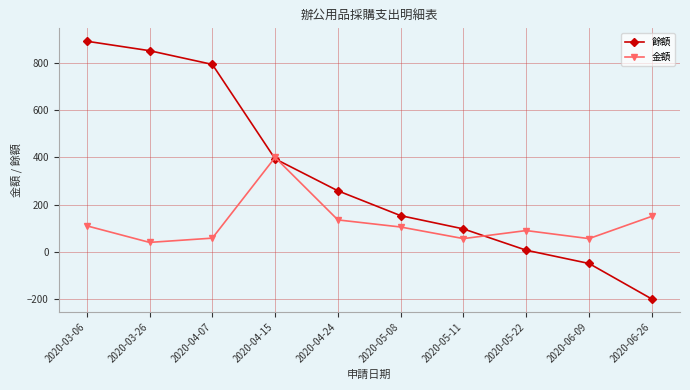

Between 2020-04-24 and 2020-06-09, which series saw the biggest shift?

餘額